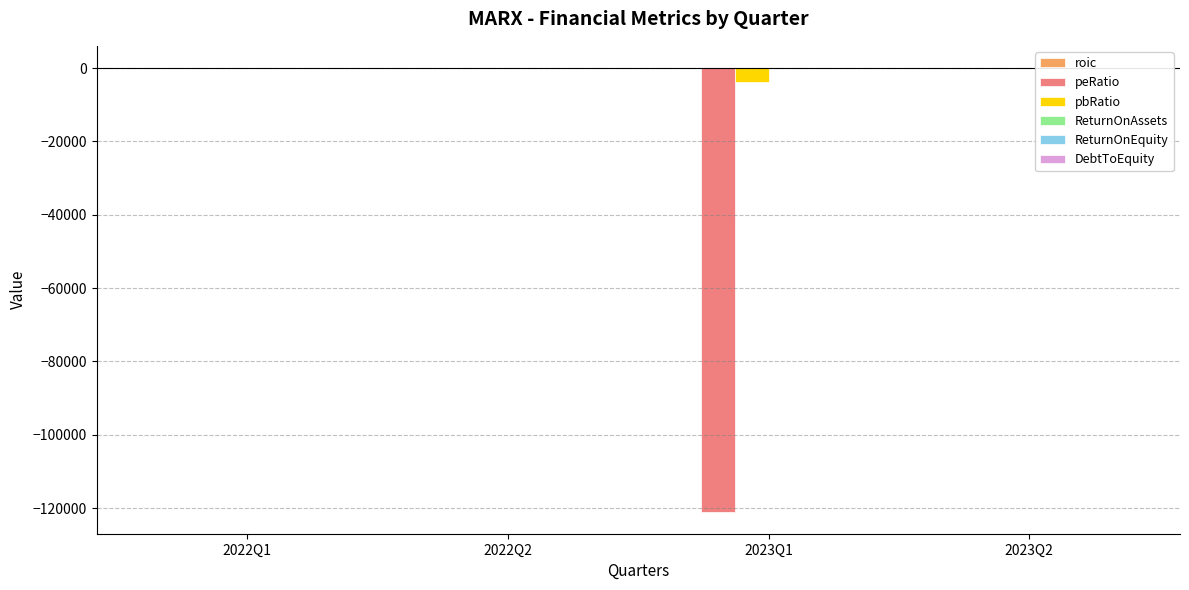

Which category has the highest value in the DebtToEquity series?

2023Q2